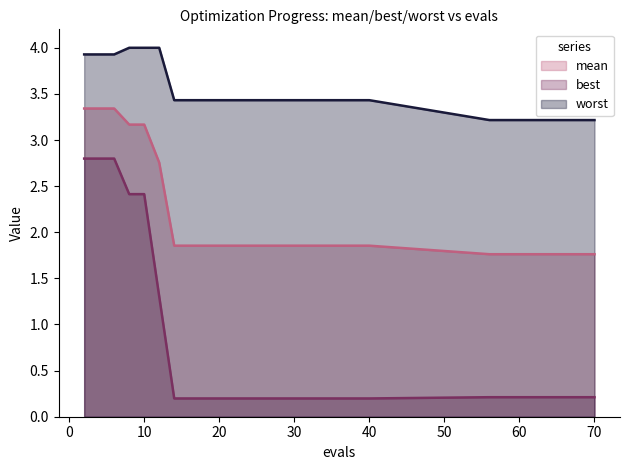

What is the difference between the maximum and second lowest values in the worst series?

0.8